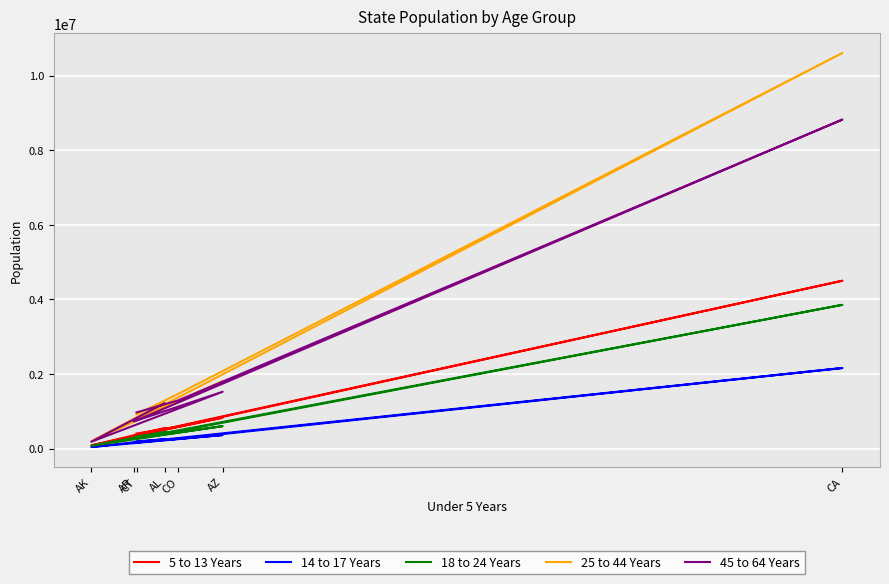

What is the maximum value for 25 to 44 Years?

10604510